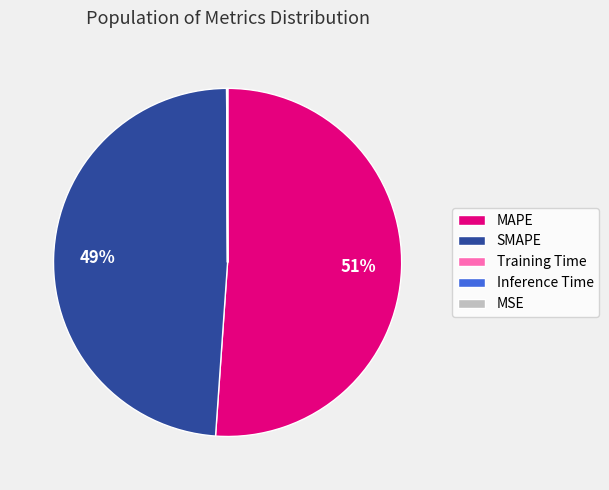

Is there a majority slice in this chart?

Yes